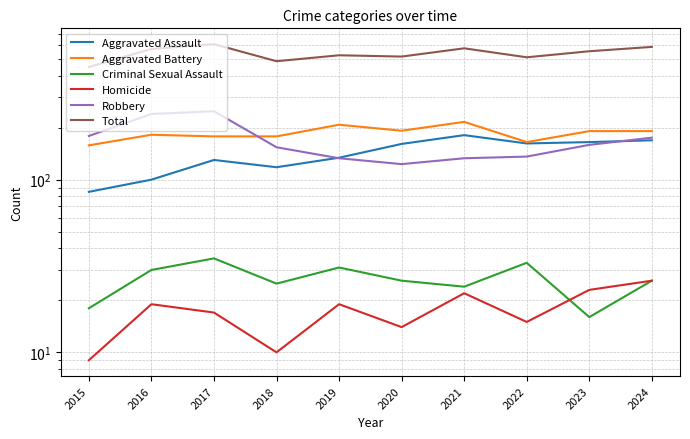

Read the Robbery value at 2023.

159